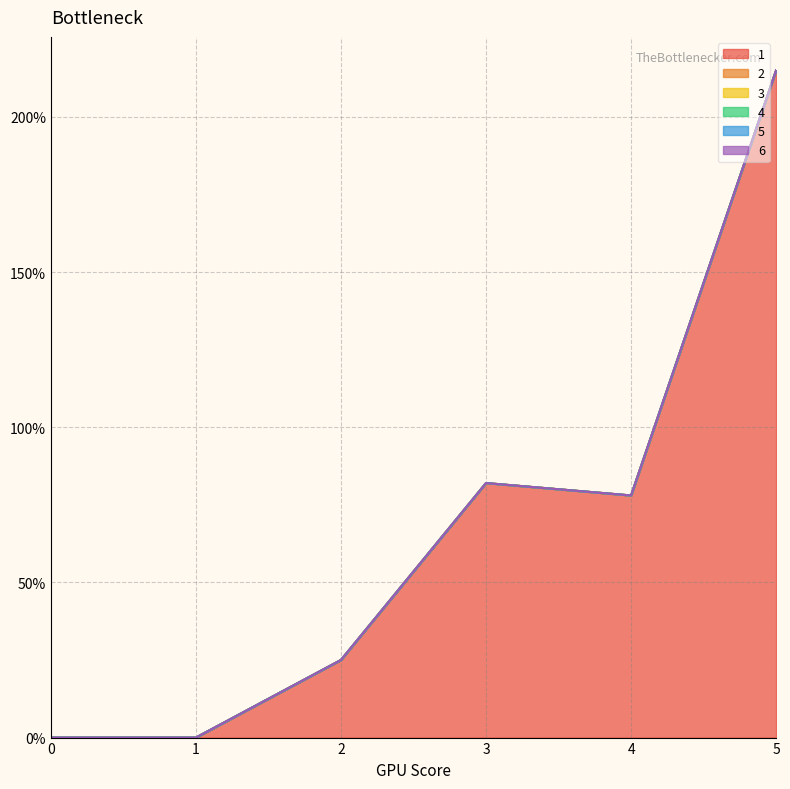

Reading left to right, list all the values displayed in this chart.

1: 0	0	25	82	78	215
2: 0	0	0	0	0	0
3: 0	0	0	0	0	0
4: 0	0	0	0	0	0
5: 0	0	0	0	0	0
6: 0	0	0	0	0	0